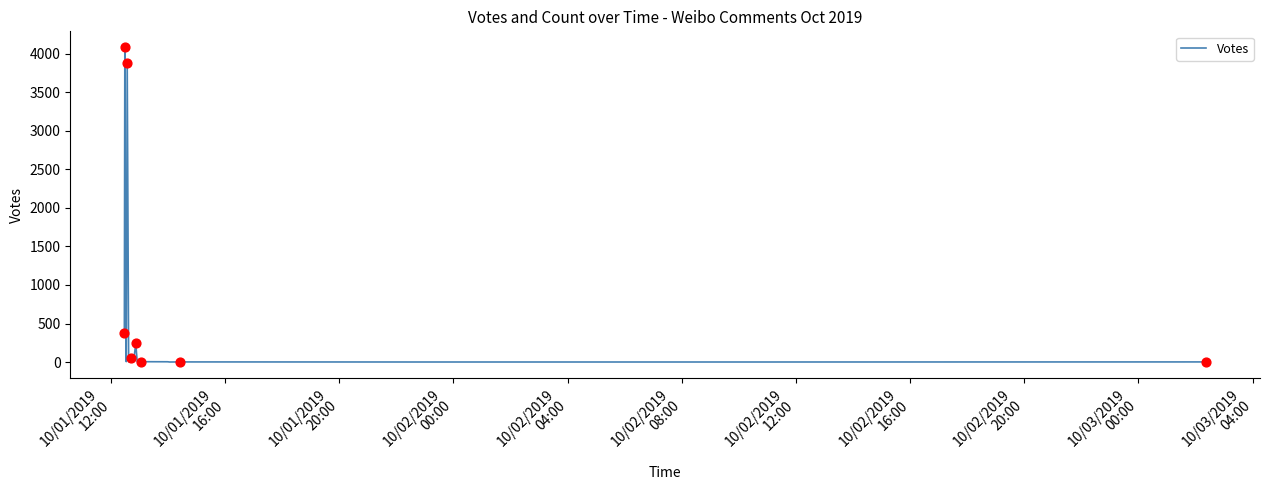

What is the difference between the maximum and minimum values?

4083